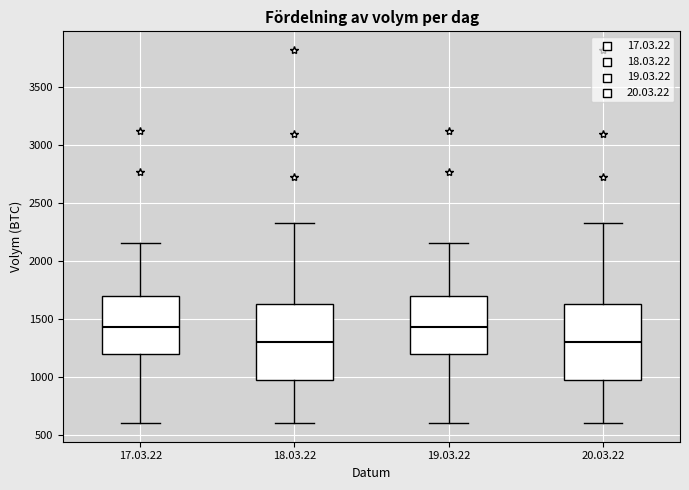

Where does the lower whisker of the box for 17.03.22 end on the y-axis? The values are not printed on the chart, so give them approximately, as read against the axis.

600